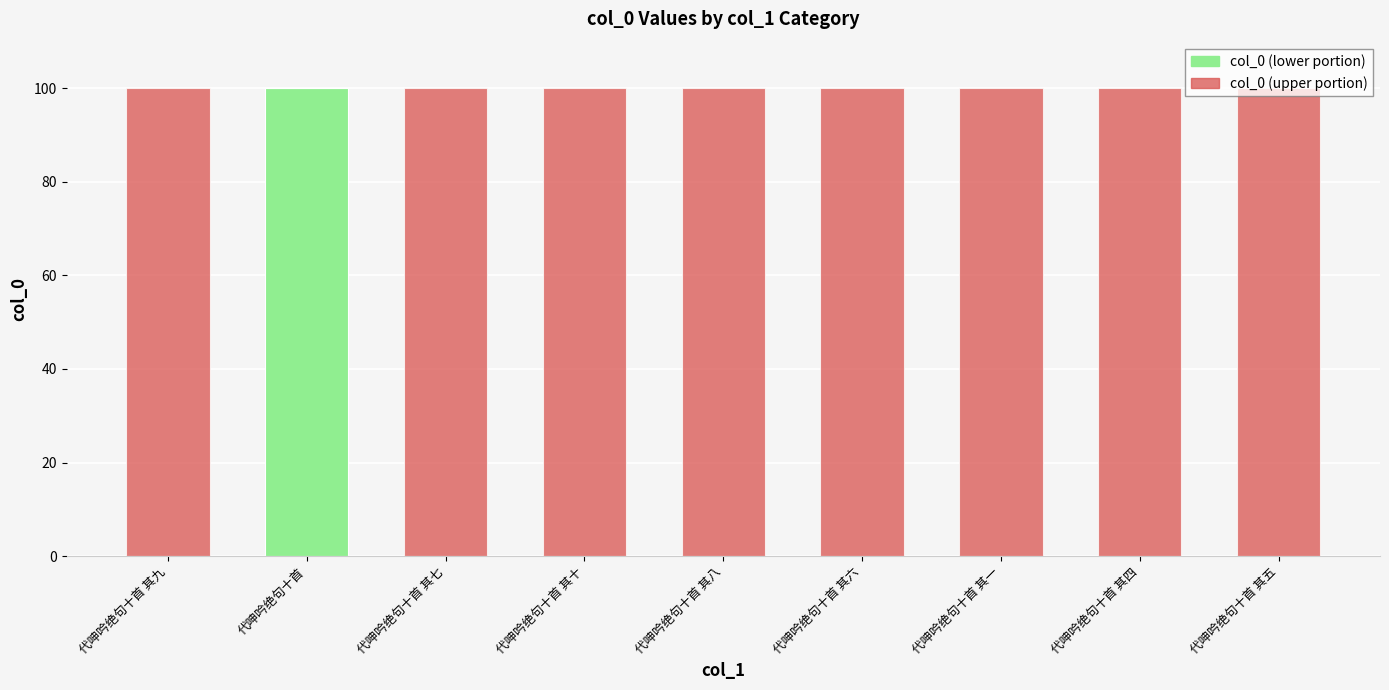

Is it true that col_0 (lower portion) equals 0.0 at 代呻吟绝句十首 其五?

True